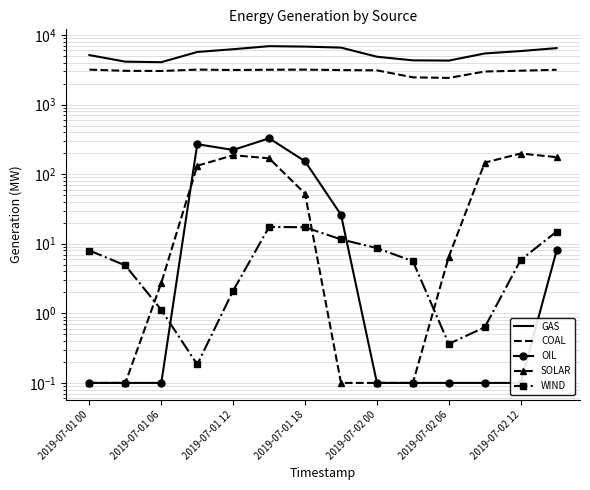

What is the sum of the WIND values at 8 and 9?

14.3